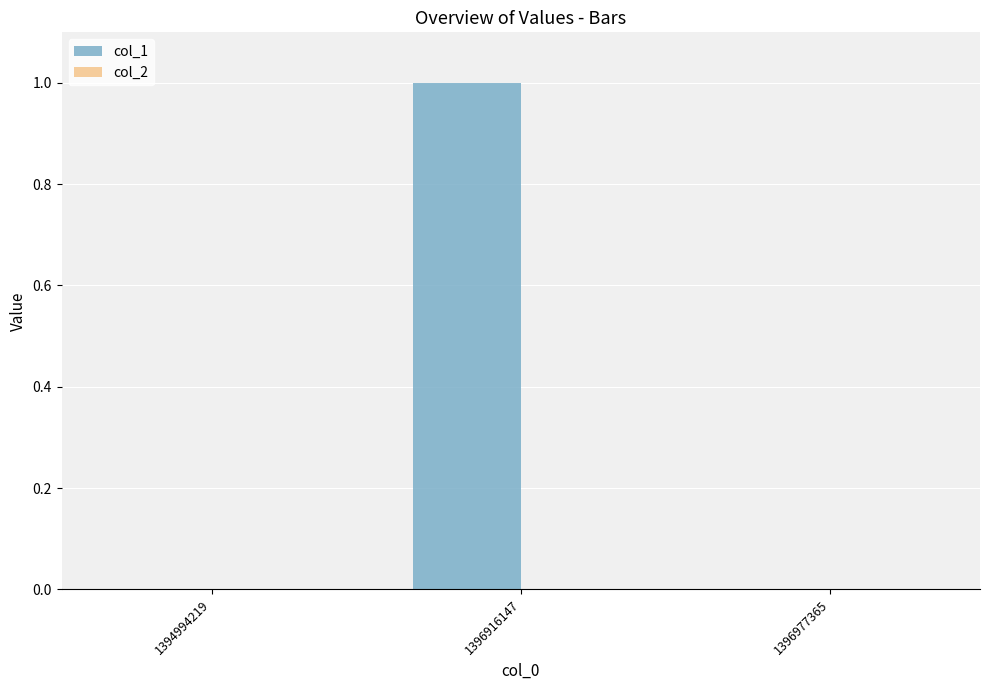

Reading left to right, list all the values displayed in this chart.

1394994219=0	1396916147=1	1396977365=0